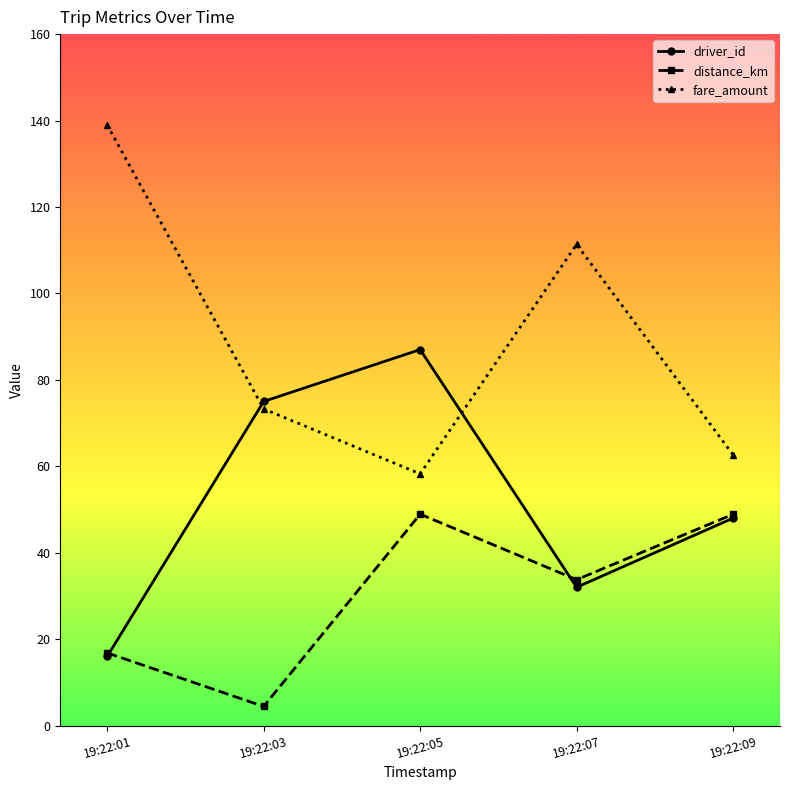

True or false: fare_amount and distance_km intersect in this chart.

False